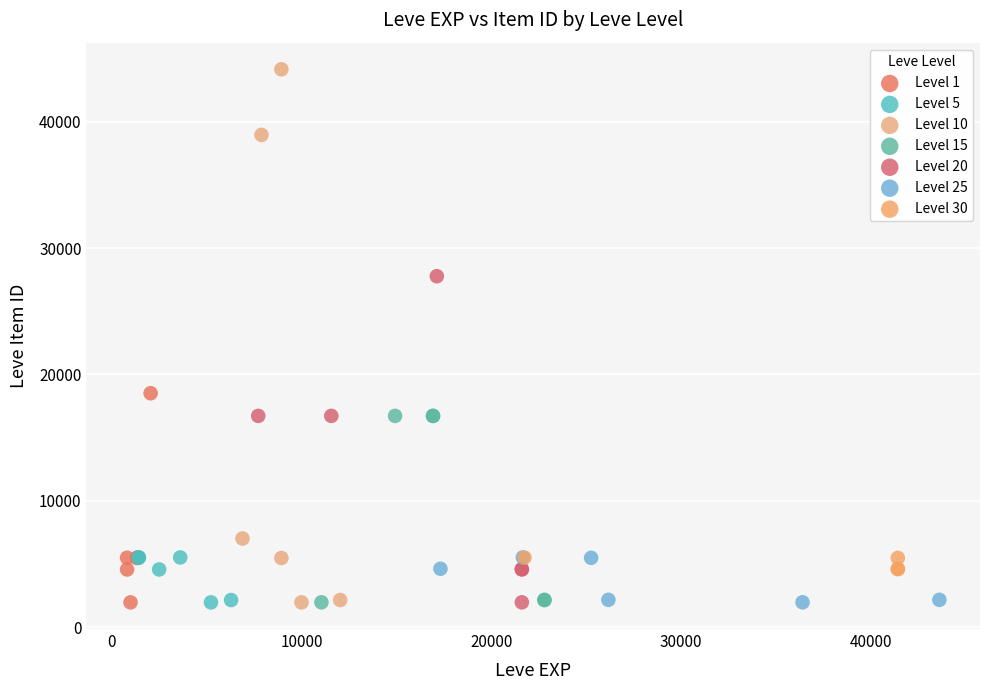

Which series contains the highest Y value?

Level 10